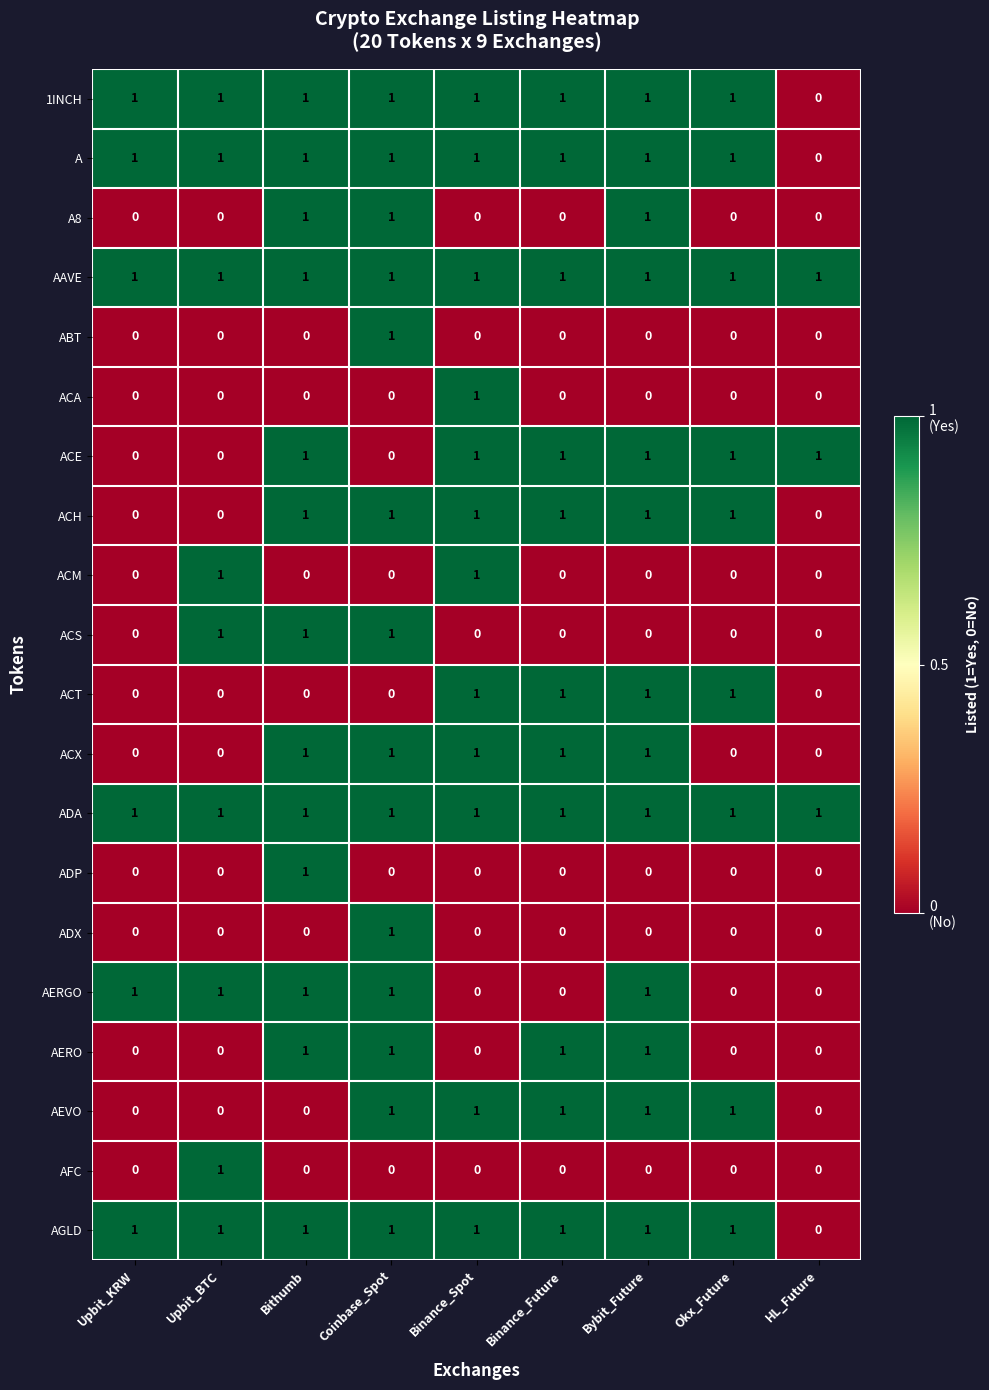

Count the AGLD values in the range 1 to 2.

8